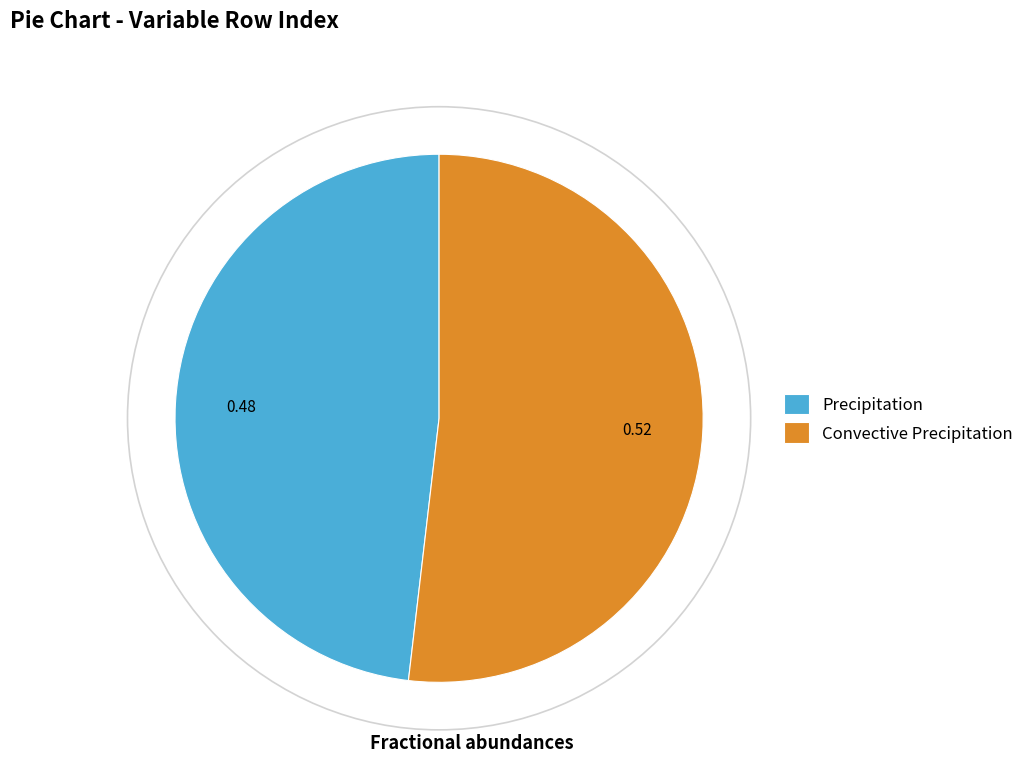

Between Precipitation and Convective Precipitation, which is larger?

Convective Precipitation